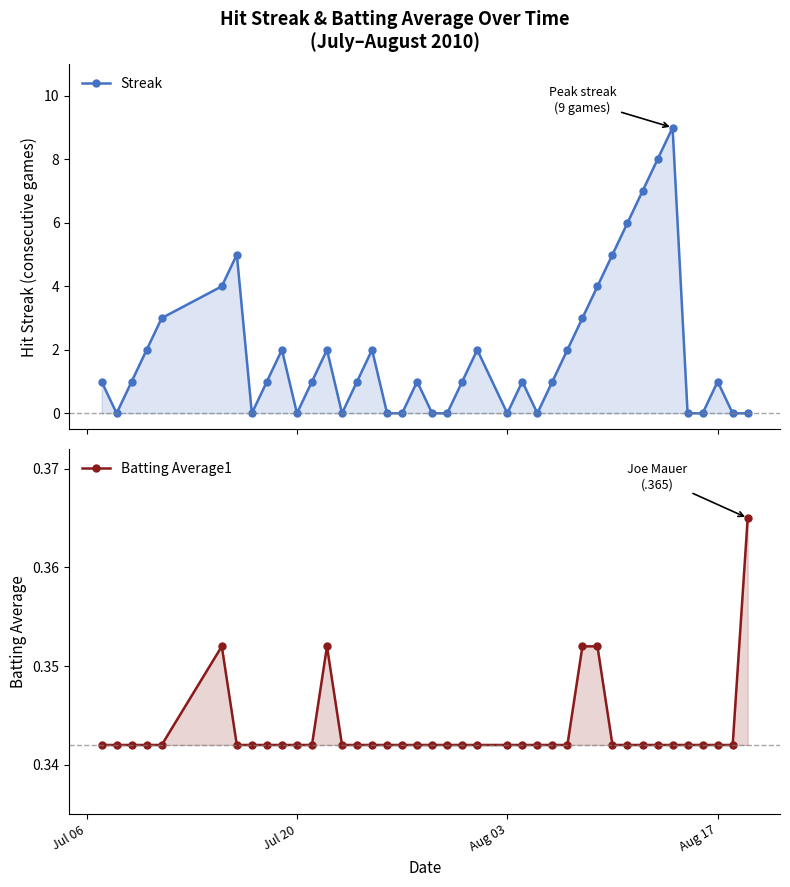

The value of Batting Average1 at Aug 03 is 0.2. True or false?

False